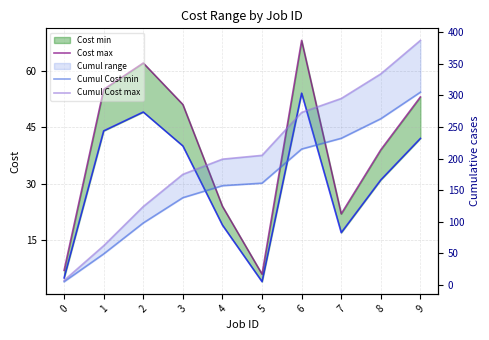

At which label does Cost max reach its minimum?

5